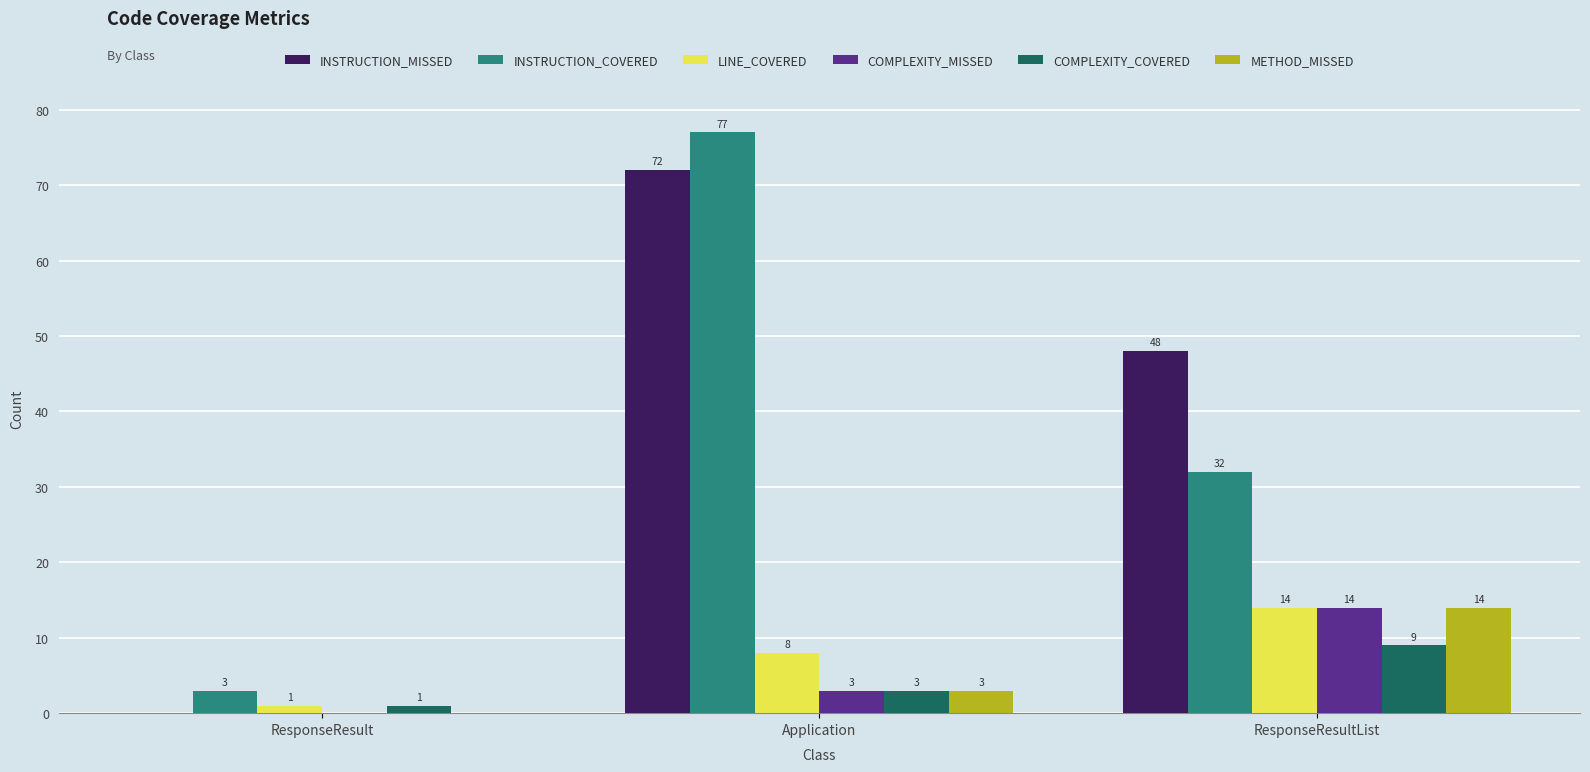

Reading left to right, transcribe all the data shown in this chart.

INSTRUCTION_MISSED: ResponseResult=0	Application=72	ResponseResultList=48
INSTRUCTION_COVERED: ResponseResult=3	Application=77	ResponseResultList=32
LINE_COVERED: ResponseResult=1	Application=8	ResponseResultList=14
COMPLEXITY_MISSED: ResponseResult=0	Application=3	ResponseResultList=14
COMPLEXITY_COVERED: ResponseResult=1	Application=3	ResponseResultList=9
METHOD_MISSED: ResponseResult=0	Application=3	ResponseResultList=14